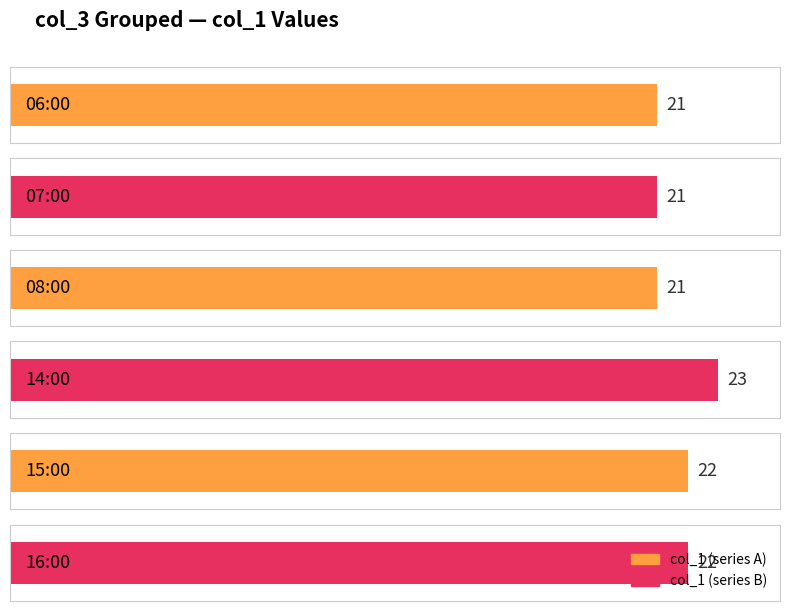

What is the label of the 2nd bar from the right?

15:00